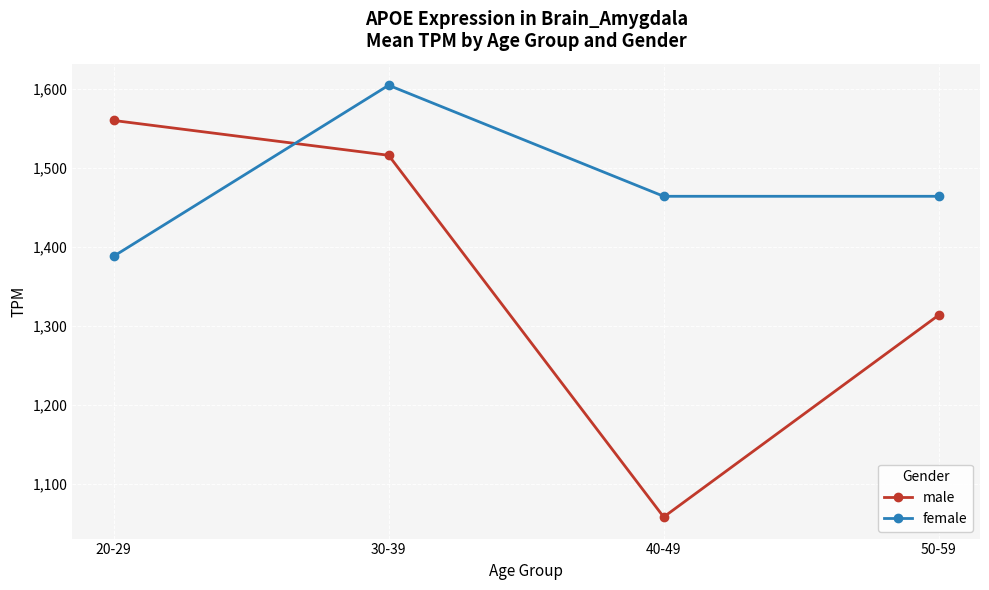

At which label does female first exceed 1463?

30-39